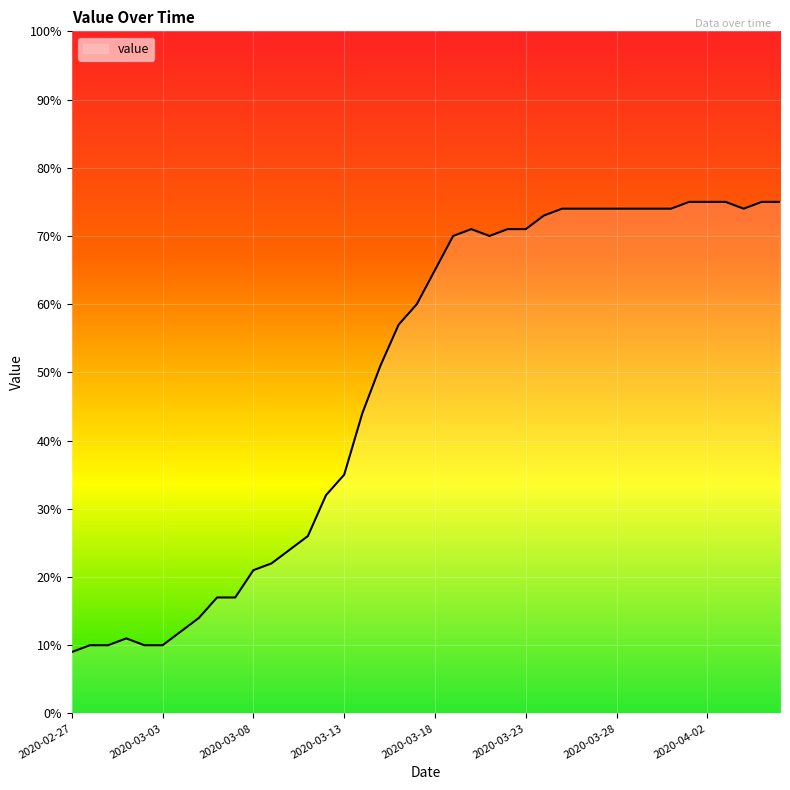

What is the smallest value displayed?

9